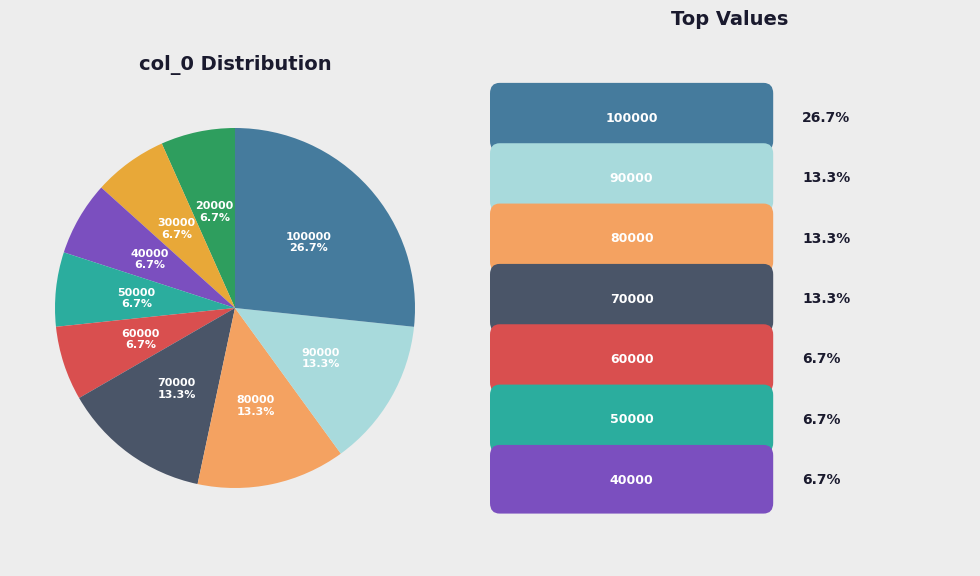

Is there a majority slice in this chart?

No